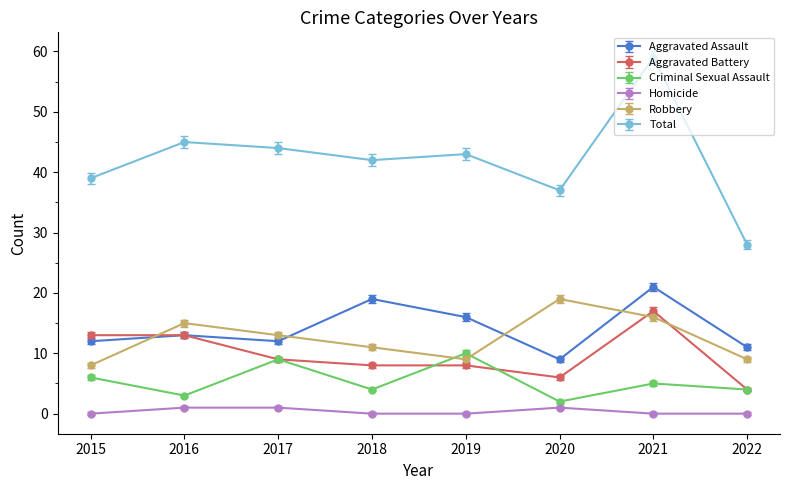

What is the value of the Robbery point at the 2nd from the left?

15